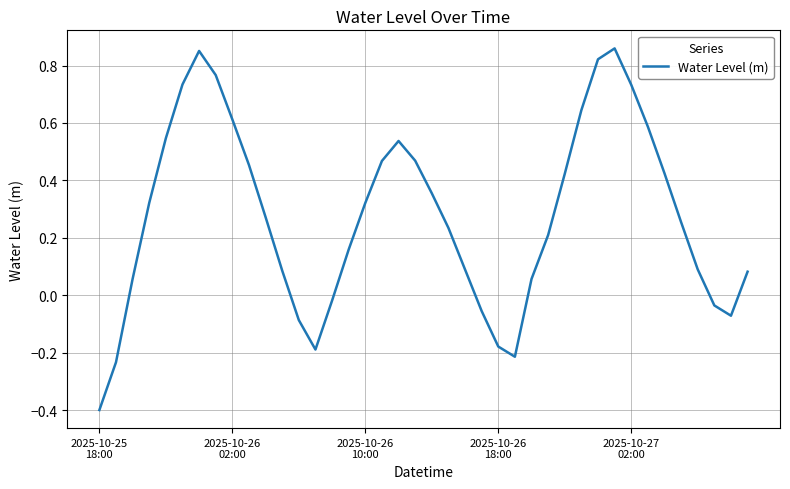

How many categories are shown in the chart?

40